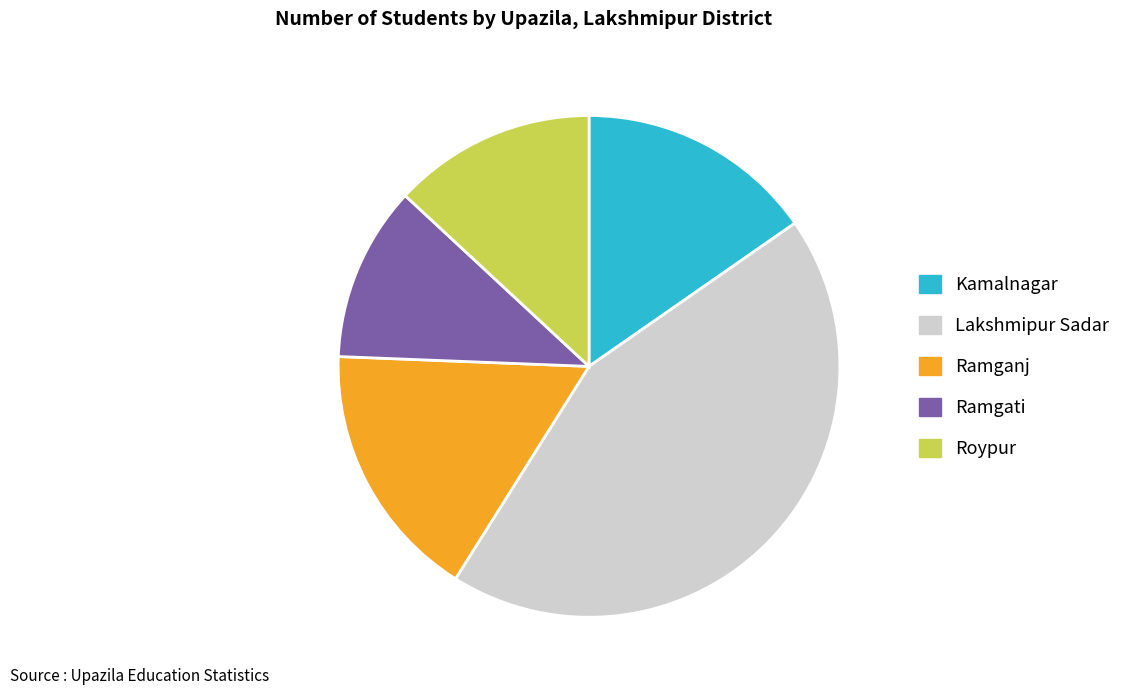

Is there any slice that represents more than half of the pie?

No